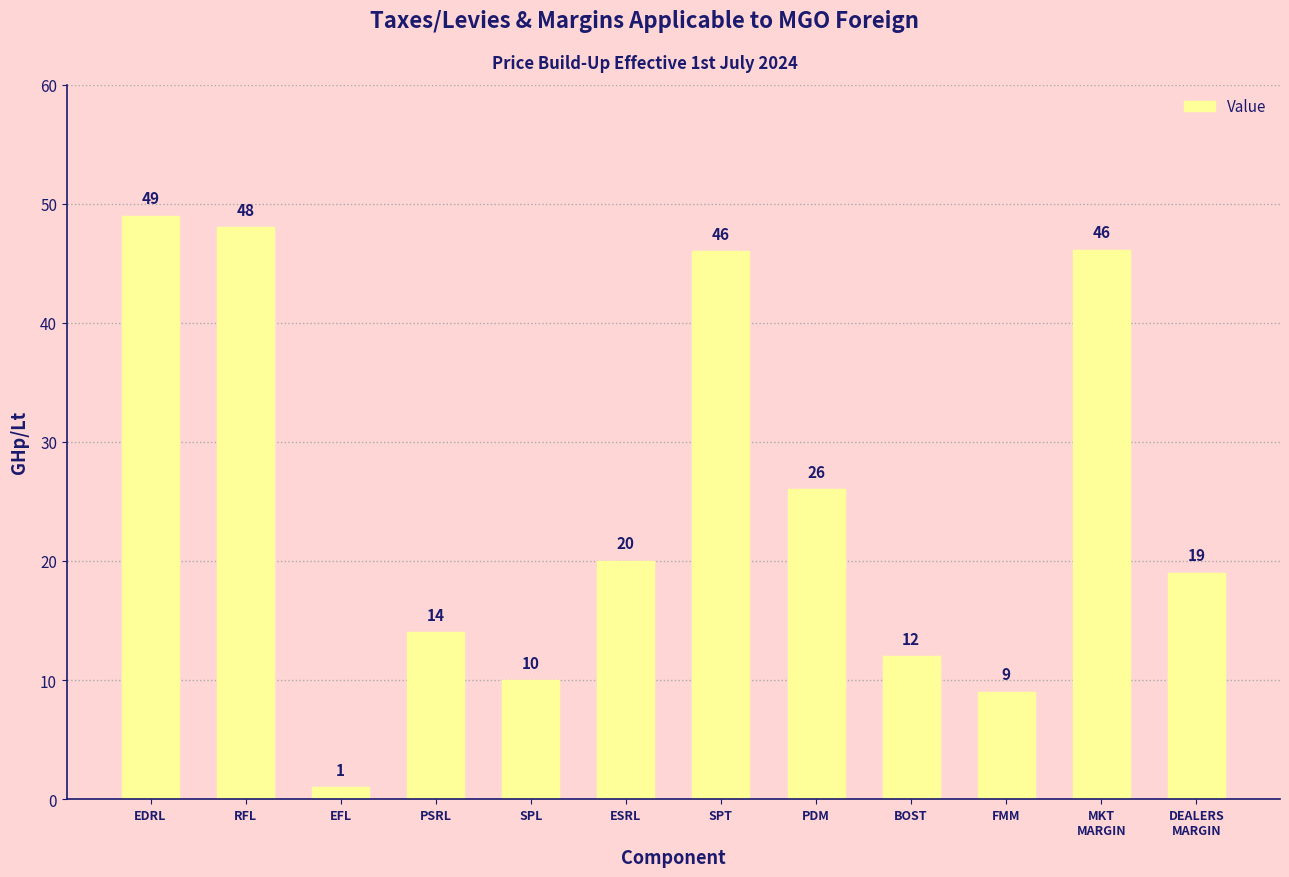

Count the number of categories in the chart.

12